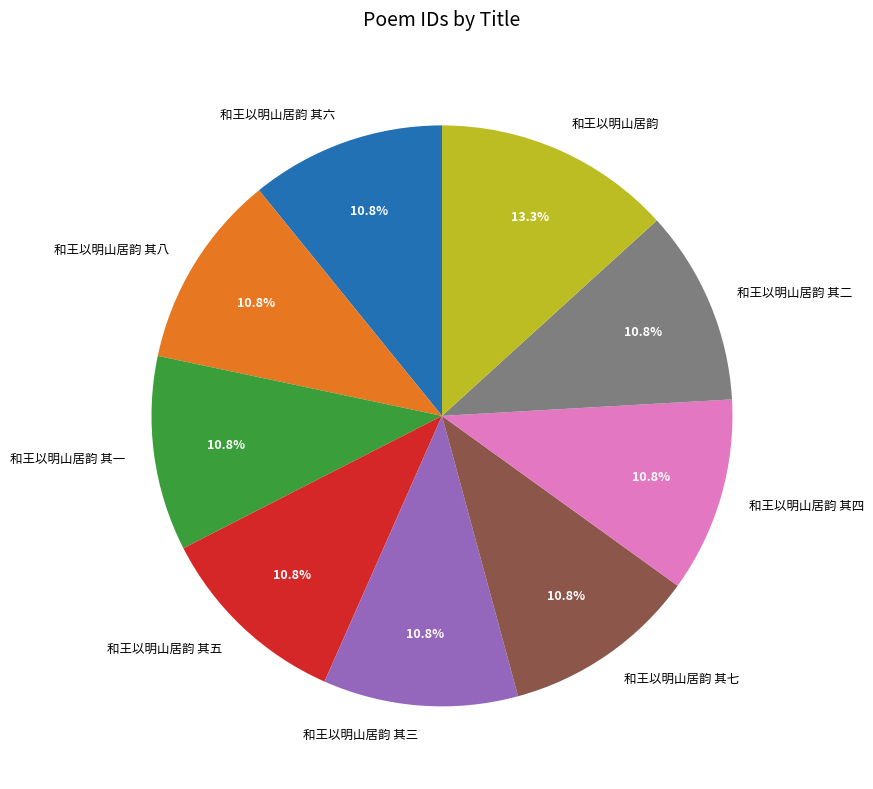

The 和王以明山居韵 其五 slice represents 11% of the pie. True or false?

True